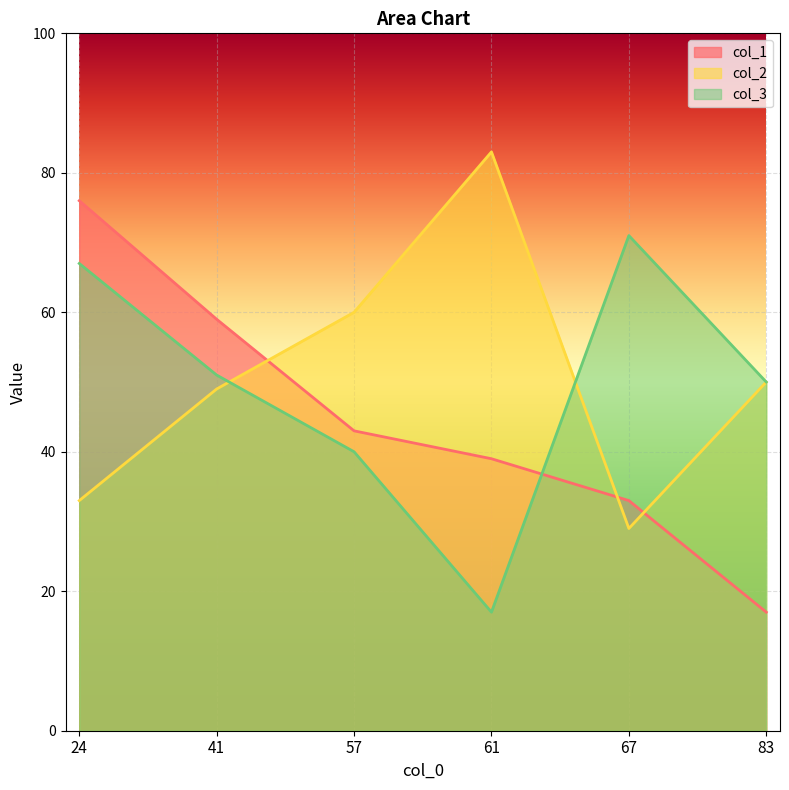

Where do col_1 and col_2 first cross each other?

41 and 57